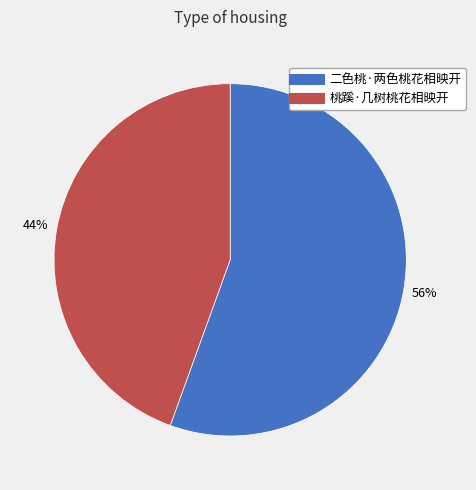

Do 二色桃·两色桃花相映开 and 桃蹊·几树桃花相映开 together represent more than half of the pie?

Yes